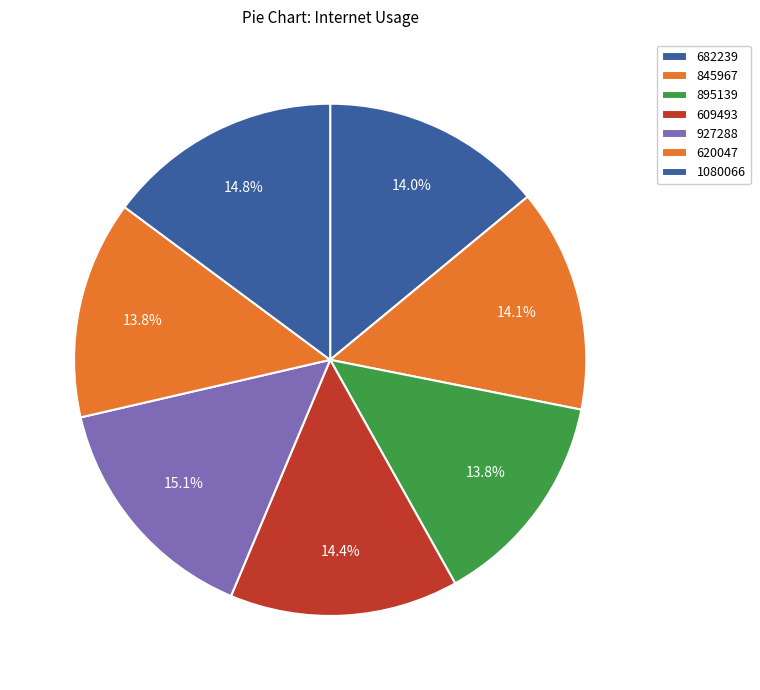

How many segments does this pie chart have?

7